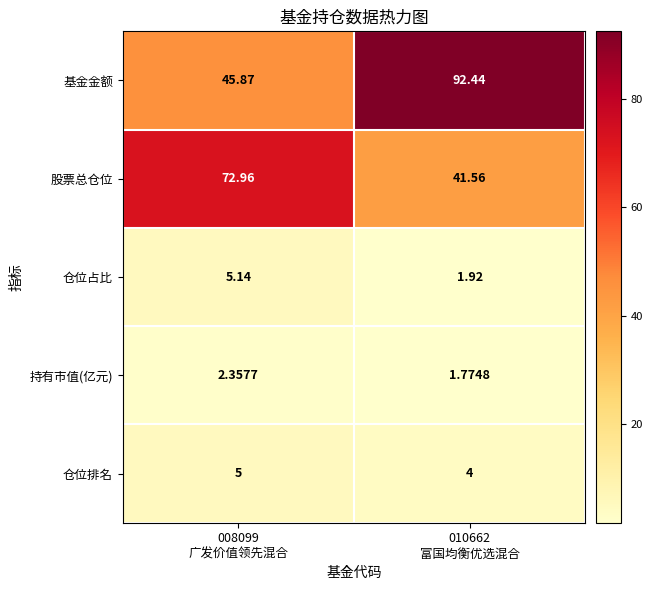

What is the total value across all series at 008099
广发价值领先混合?

131.3